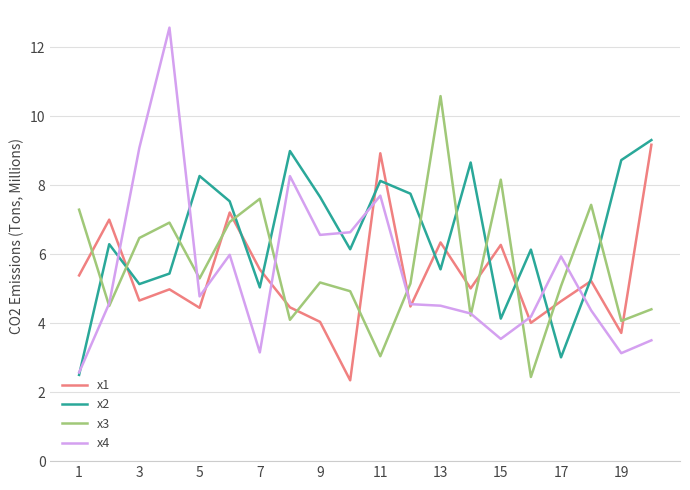

Which series ends up on top after the final intersection of x3 and x2?

x2